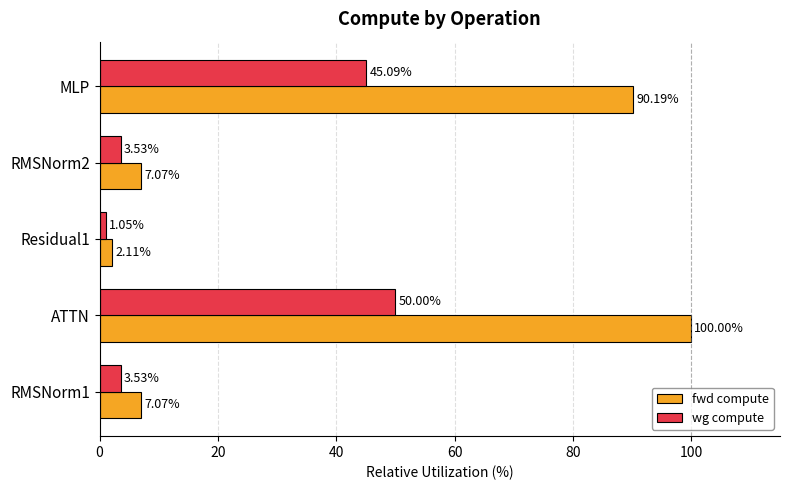

Which series has the widest spread of values?

fwd compute